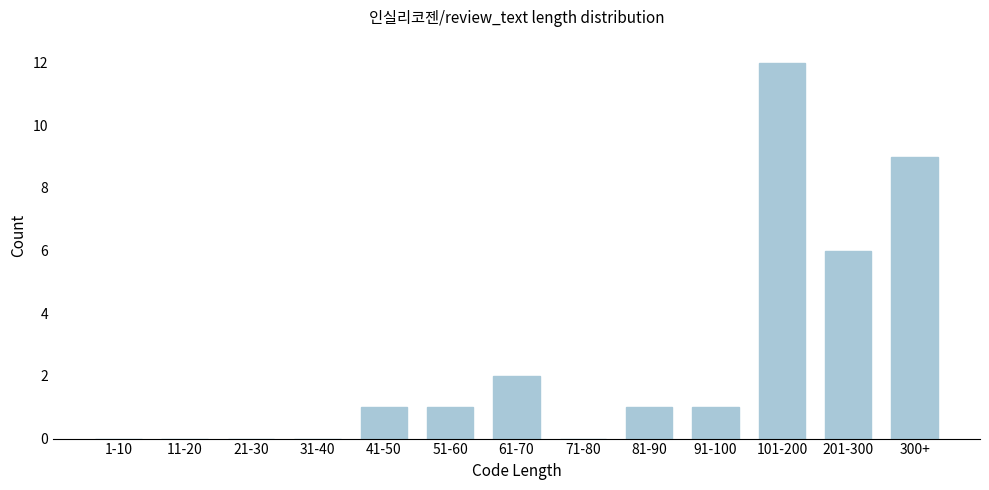

Reading left to right, list all the values displayed in this chart.

1-10=0	11-20=0	21-30=0	31-40=0	41-50=1	51-60=1	61-70=2	71-80=0	81-90=1	91-100=1	101-200=12	201-300=6	300+=9